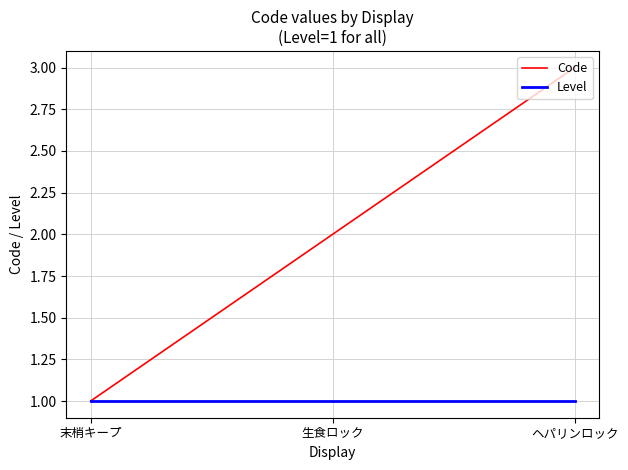

What is the difference between the maximum and minimum values in the Code series?

2